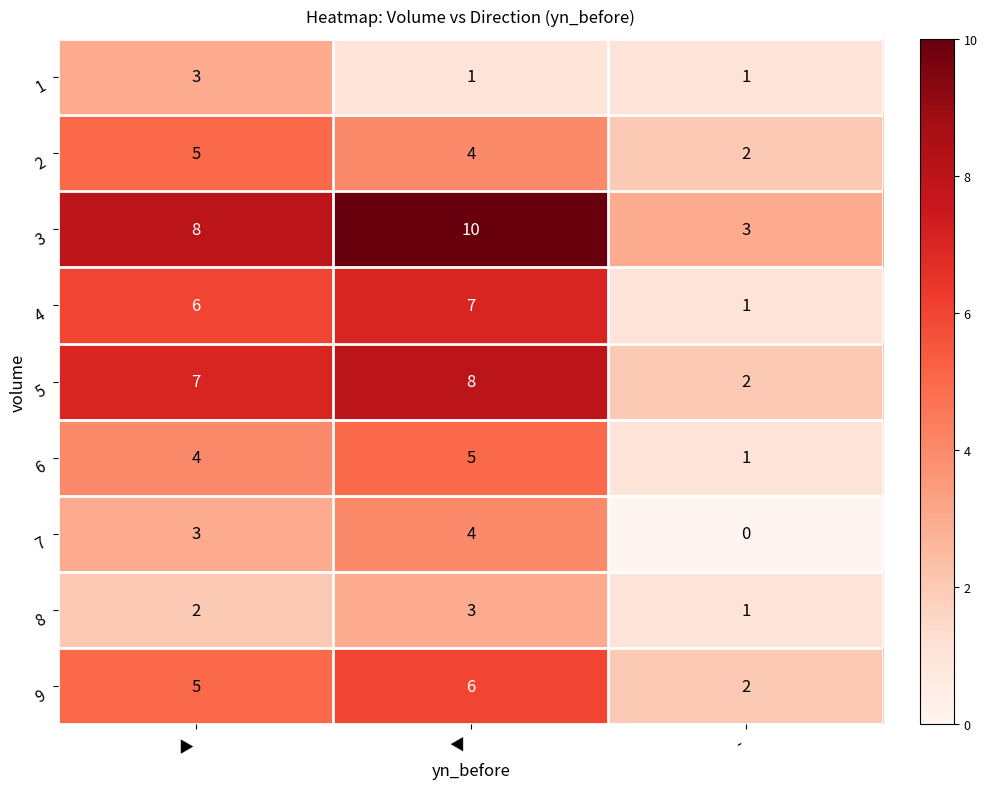

At which category is the sum across all series the highest?

▼